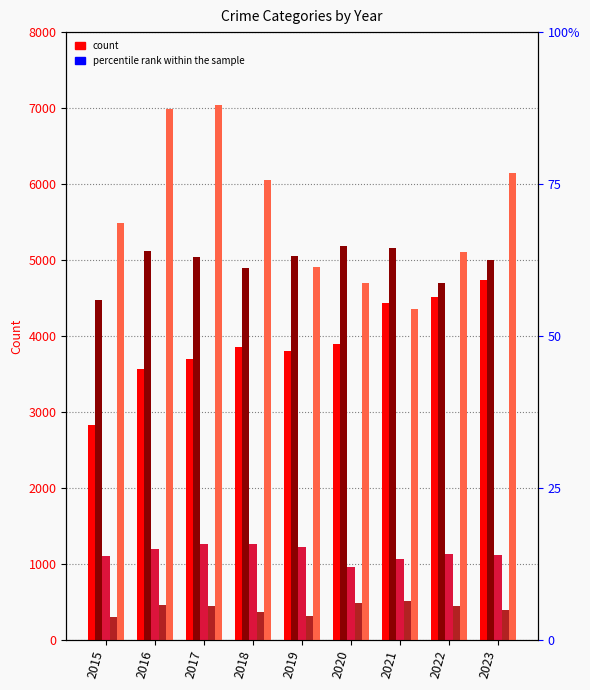

At which category does the chart reach its peak across all series?

2017